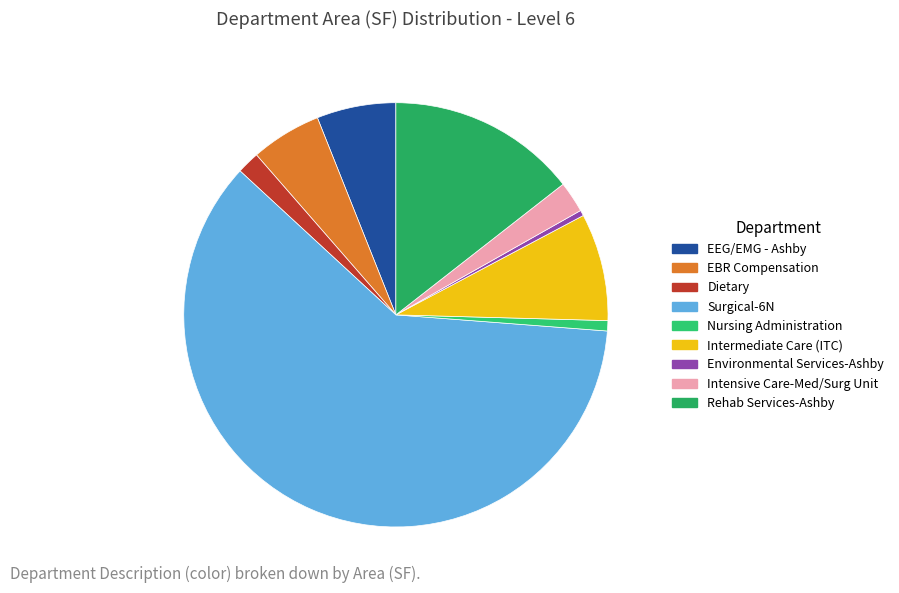

True or false: Intermediate Care (ITC) accounts for 8% of the total.

True